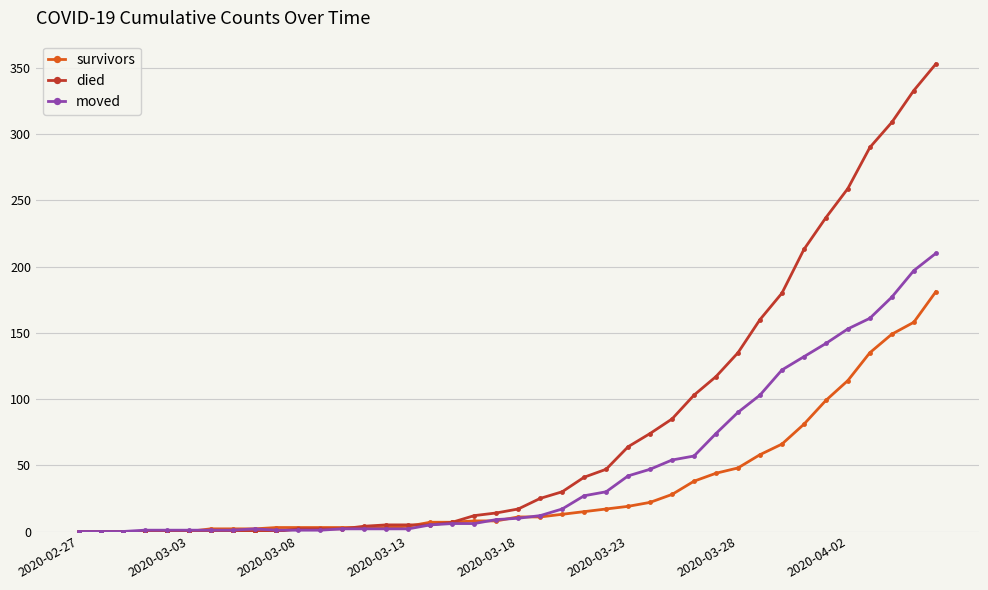

What is the maximum value for survivors?

181